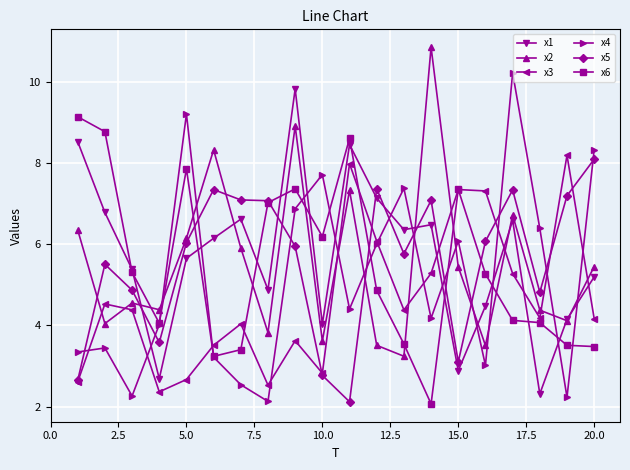

What is the sum of all x3 values?

93.2